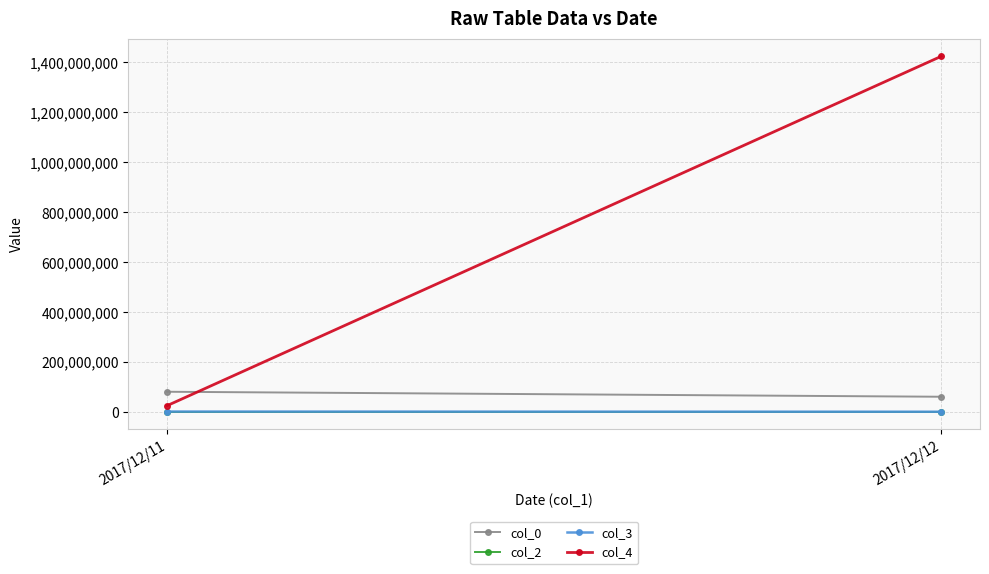

What is the average value of the col_4 series?

724517393.5